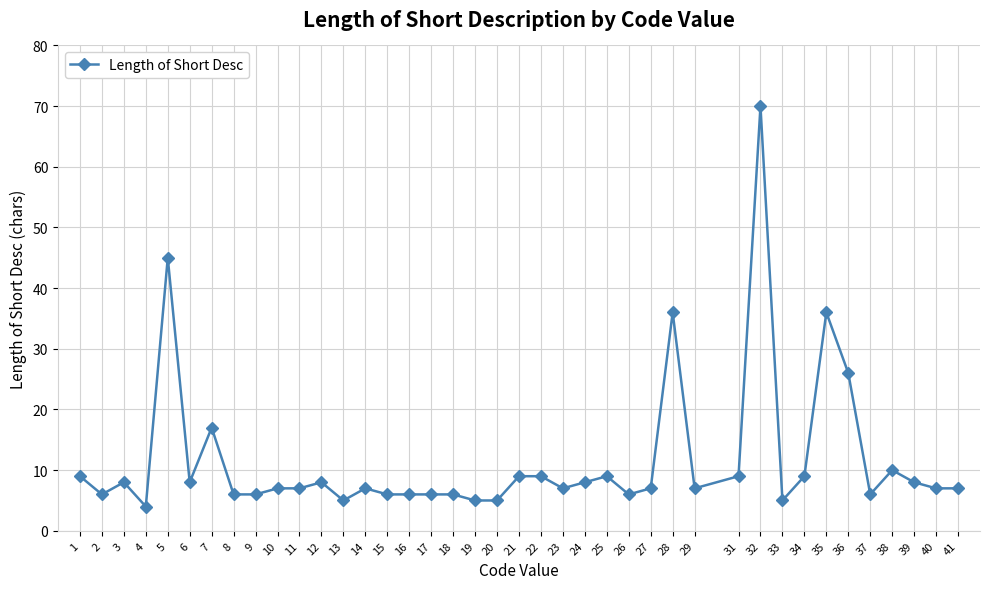

How many categories are shown in the chart?

40